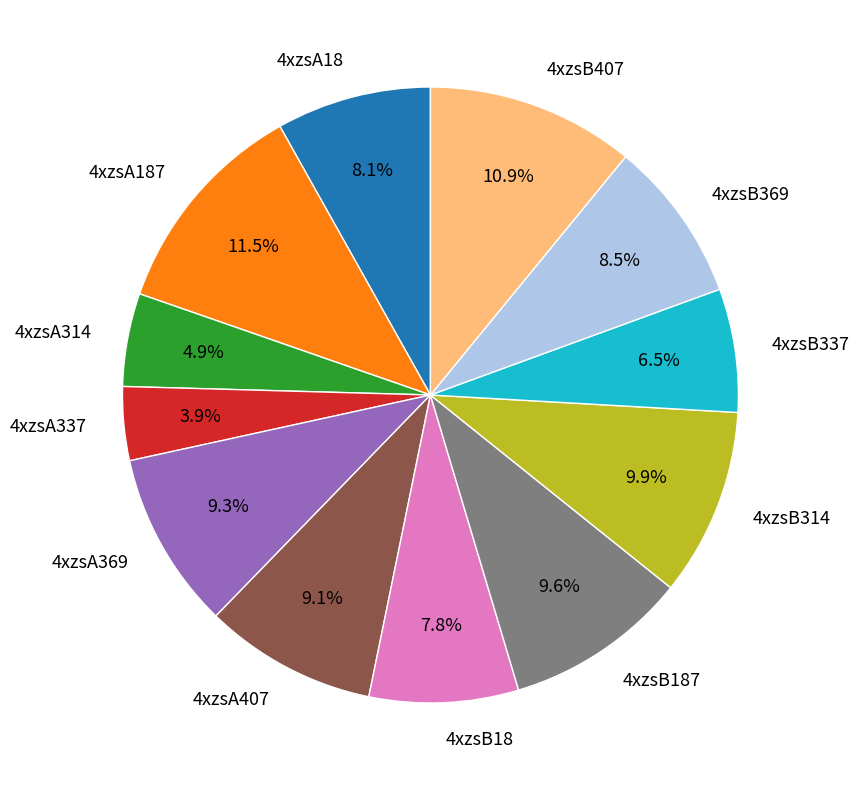

To the nearest percent, what is the average slice percentage?

8%